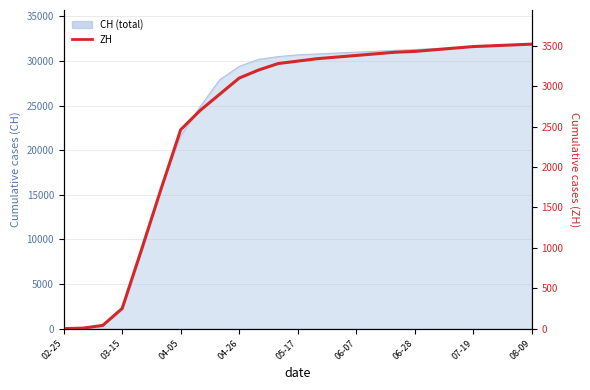

True or false: the data has more than 0 interior local peaks.

False